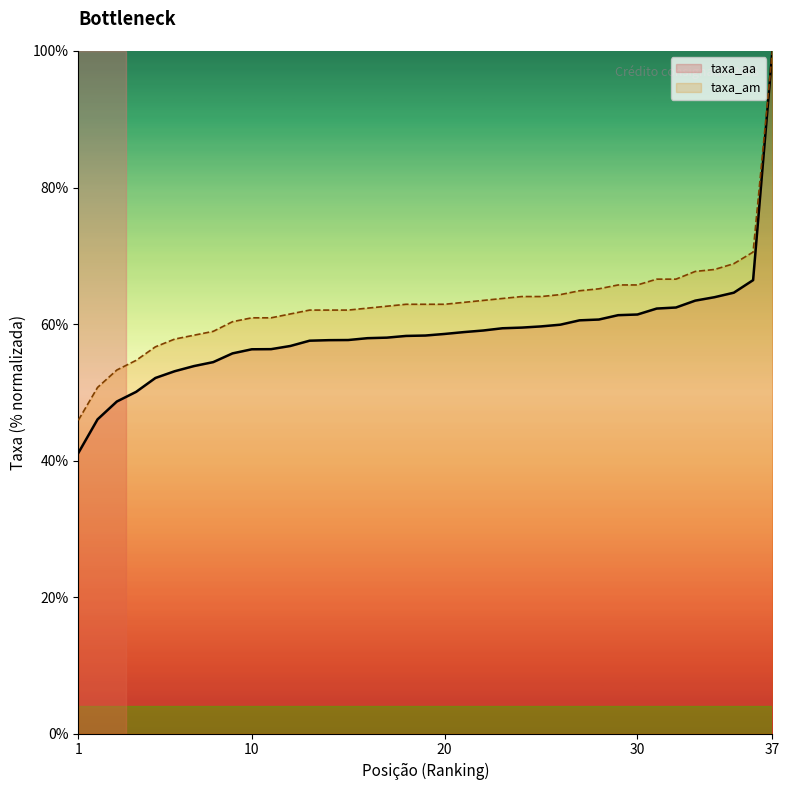

What is the value of the taxa_am point at the 1st from the left?

45.9